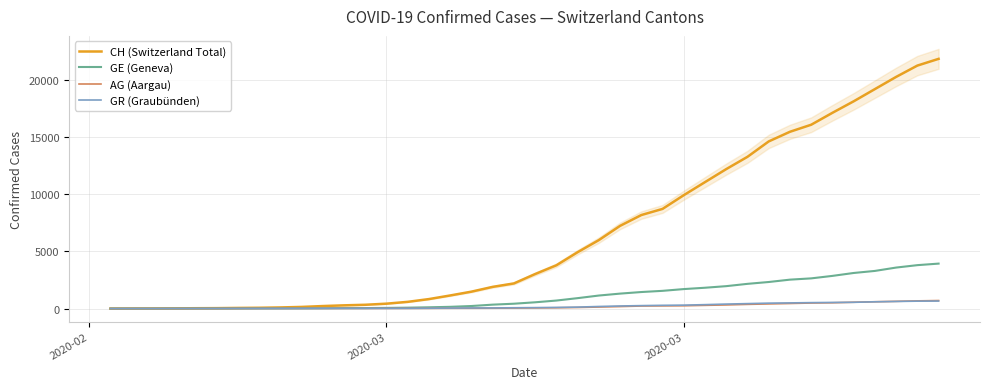

At how many categories does at least one series exceed 2428?

20